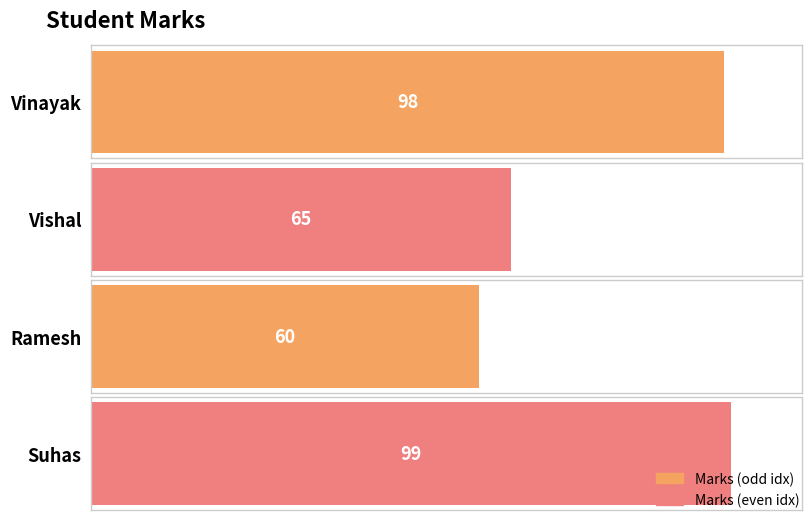

Which has a higher value, Vishal or Suhas?

Suhas